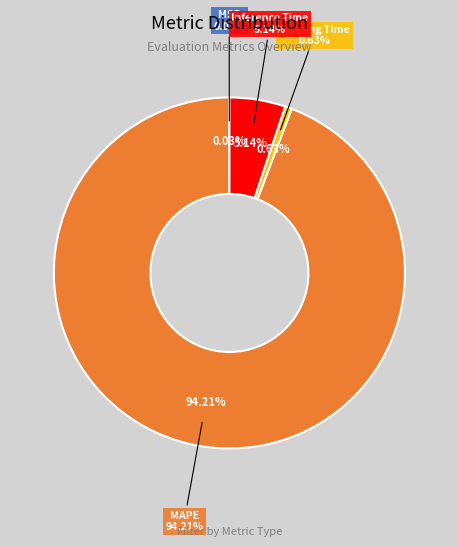

Which has a higher value, MSE or Inference Time?

Inference Time